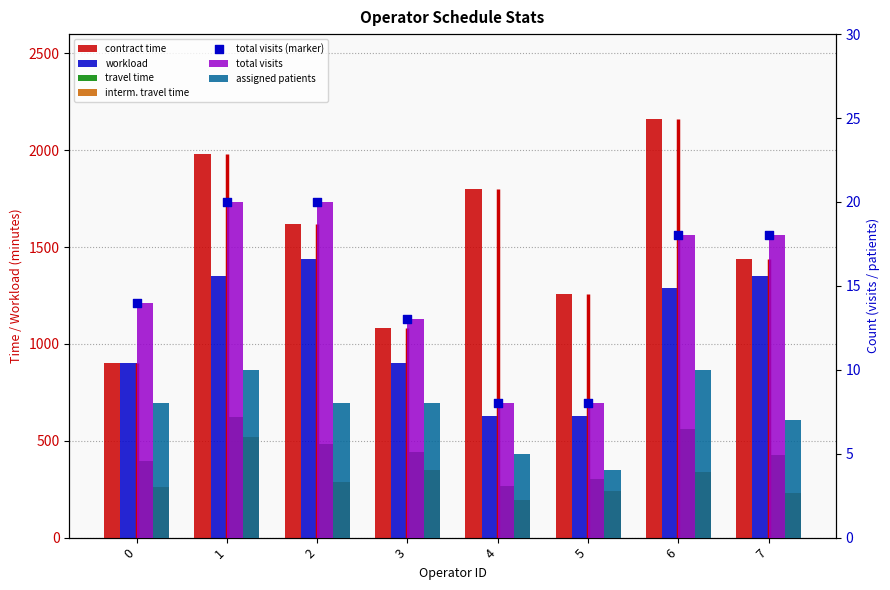

At which category is the sum across all series the highest?

1